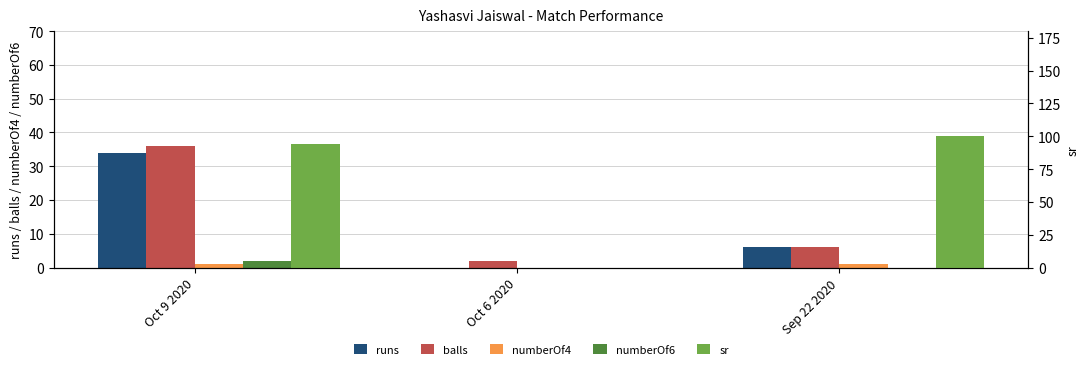

What is the label of the 2nd bar from the right?

Oct 6 2020